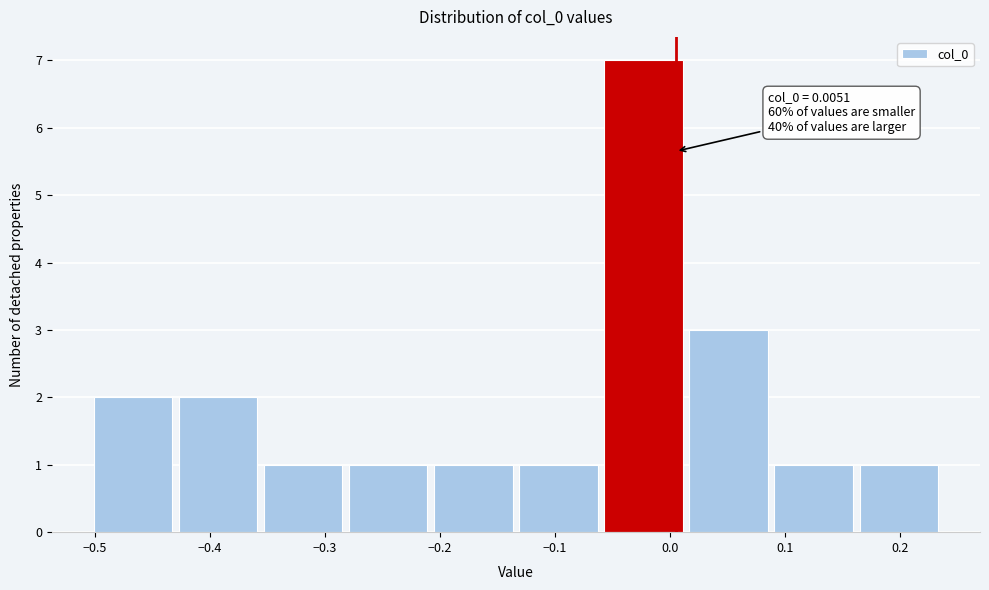

Which range on the x-axis has the tallest bar?

-0.06 to 0.01